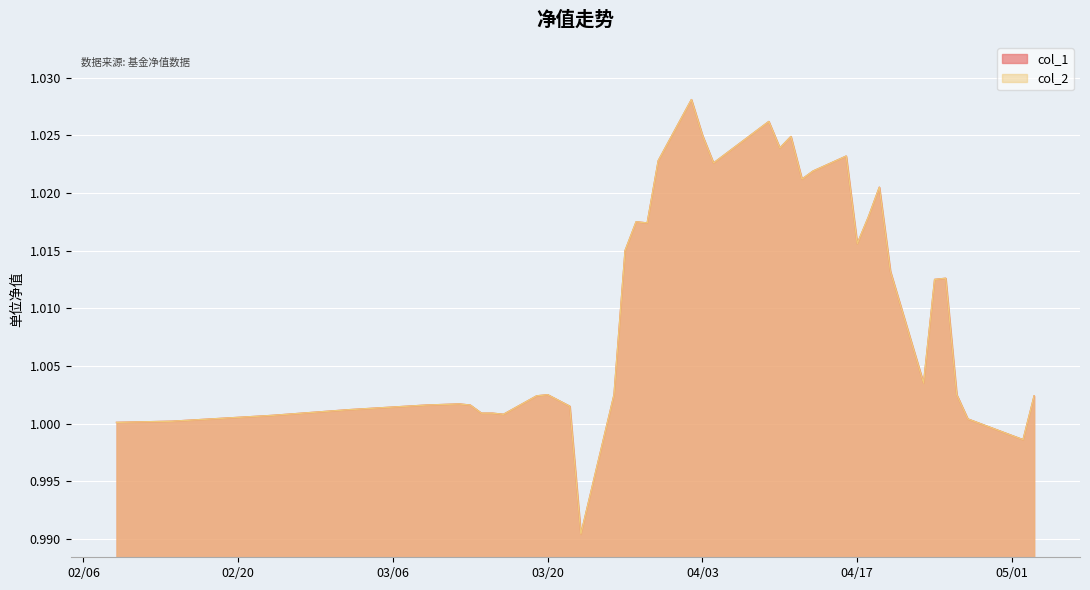

List the labels in order of col_2 value, smallest first.

2018-03-23, 2018-05-02, 2018-02-09, 2018-02-14, 2018-04-27, 2018-02-23, 2018-03-16, 2018-03-14, 2018-03-15, 2018-03-02, 2018-03-22, 2018-03-09, 2018-03-13, 2018-03-12, 2018-03-21, 2018-03-19, 2018-05-03, 2018-03-20, 2018-03-26, 2018-04-26, 2018-04-23, 2018-04-24, 2018-04-25, 2018-04-20, 2018-03-27, 2018-04-17, 2018-03-29, 2018-03-28, 2018-04-18, 2018-04-19, 2018-04-12, 2018-04-13, 2018-04-04, 2018-03-30, 2018-04-16, 2018-04-10, 2018-04-11, 2018-04-03, 2018-04-09, 2018-04-02